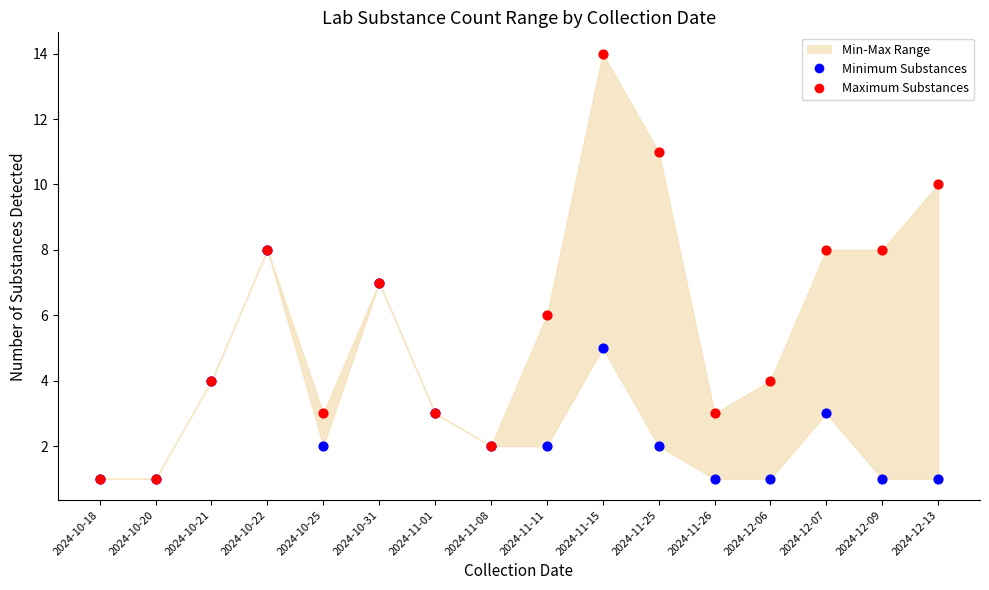

Which series has the largest Y range (max minus min)?

Maximum Substances